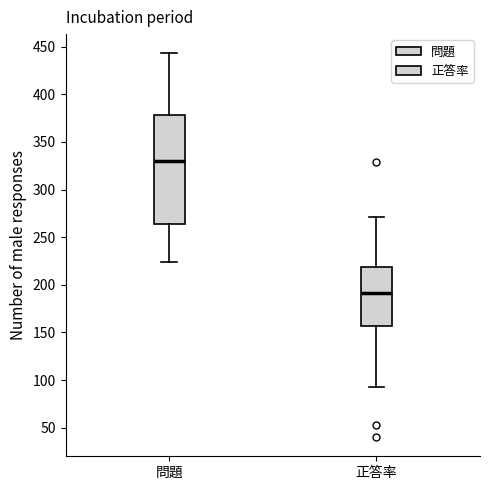

Reading left to right, transcribe this box plot: for each box, give where its median line is, the range the box spans, and where its two whiskers end, as read against the y-axis. The values are not printed on the chart, so give them approximately, as read against the axis.

問題: median 330, box 265 to 380, whiskers 225 to 445
正答率: median 190, box 155 to 220, whiskers 95 to 270